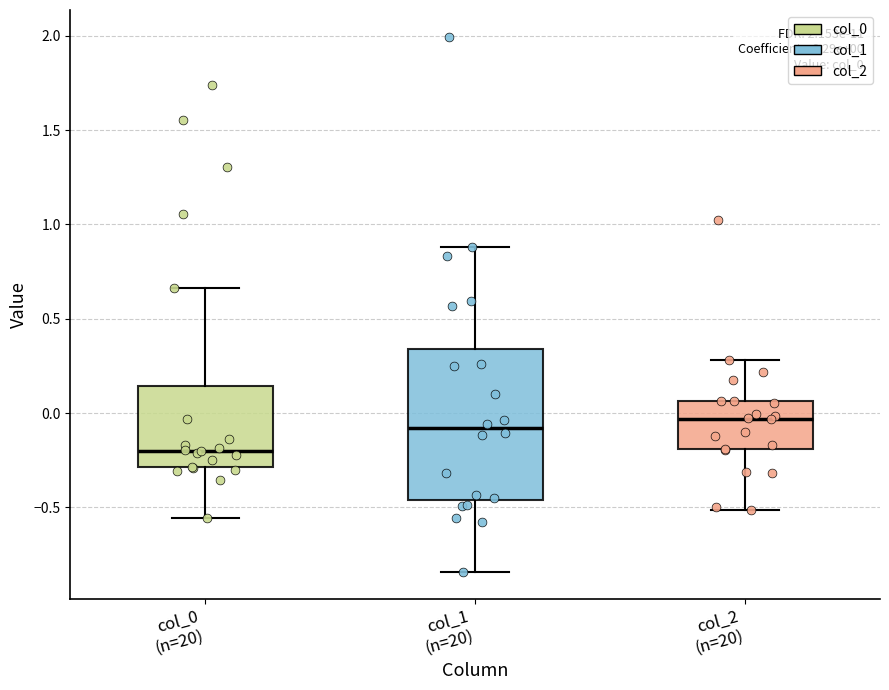

Which box's median line is the lowest?

col_0 (n=20)